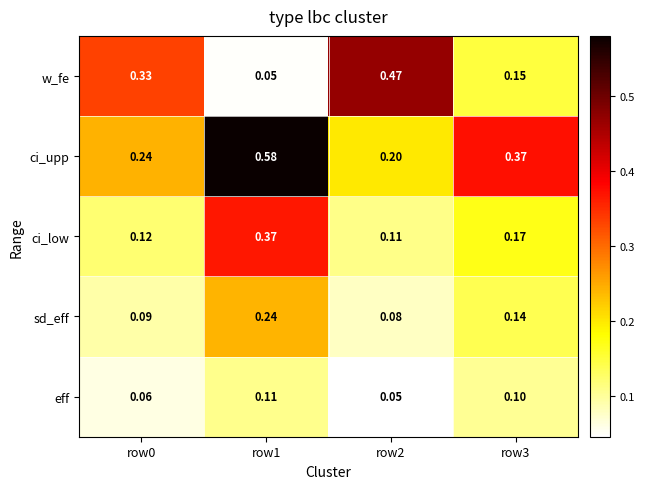

At how many categories does at least one series exceed 0?

4